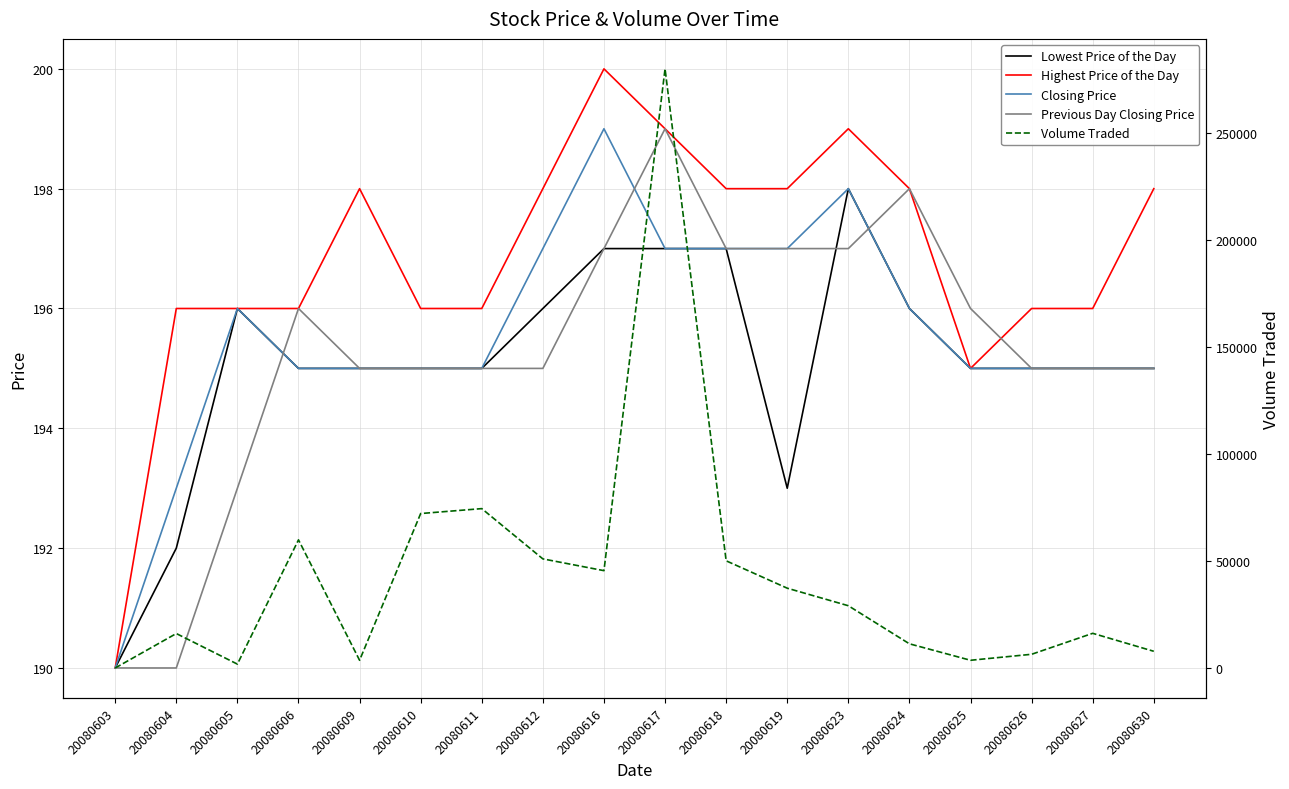

List the labels in order of Closing Price value, largest first.

20080616, 20080623, 20080612, 20080617, 20080618, 20080619, 20080605, 20080624, 20080606, 20080609, 20080610, 20080611, 20080625, 20080626, 20080627, 20080630, 20080604, 20080603